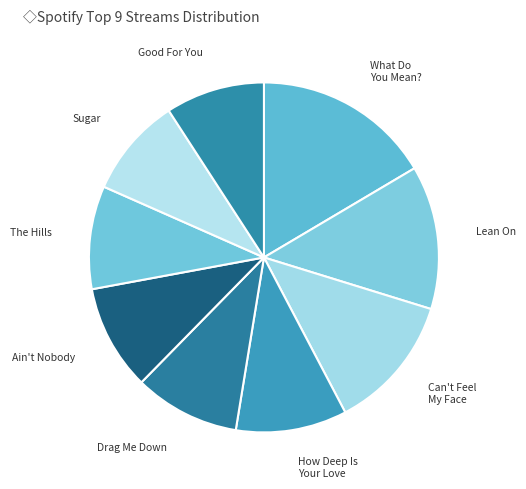

Between Sugar and How Deep Is Your Love, which is larger?

How Deep Is Your Love